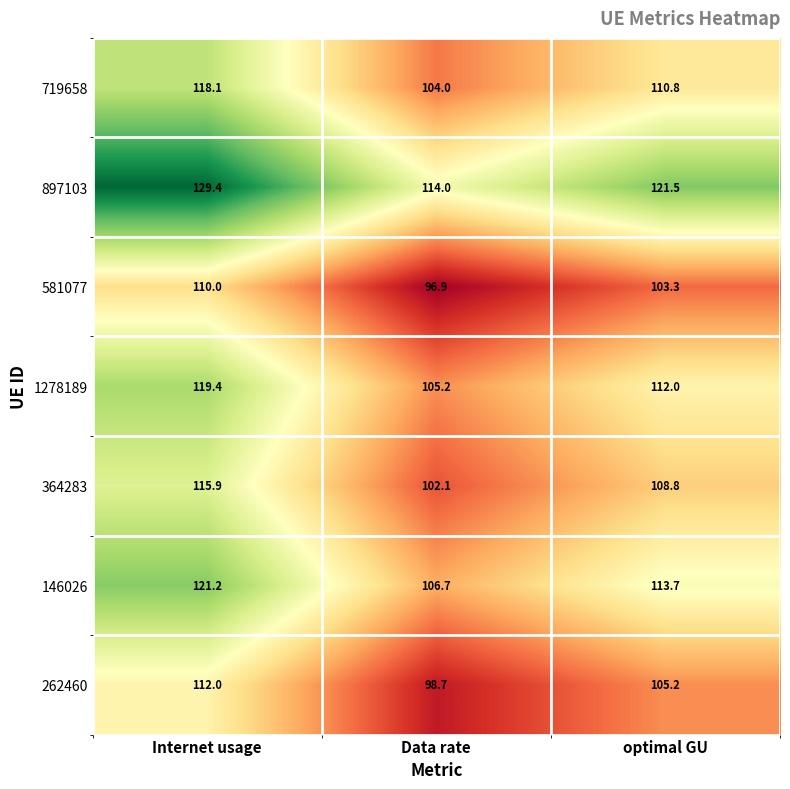

Count the number of data series in this chart.

7